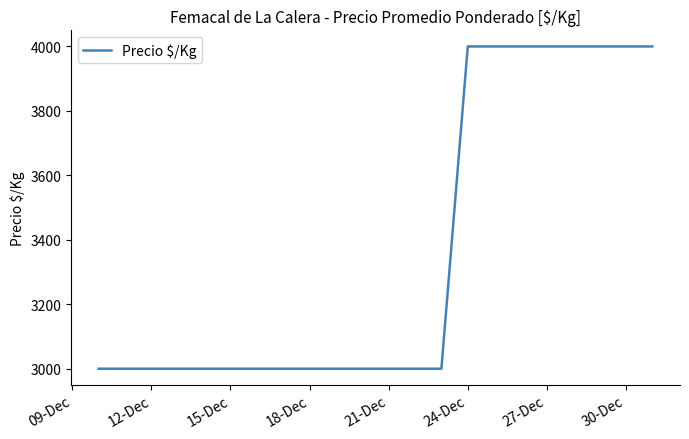

Count the number of categories in the chart.

8